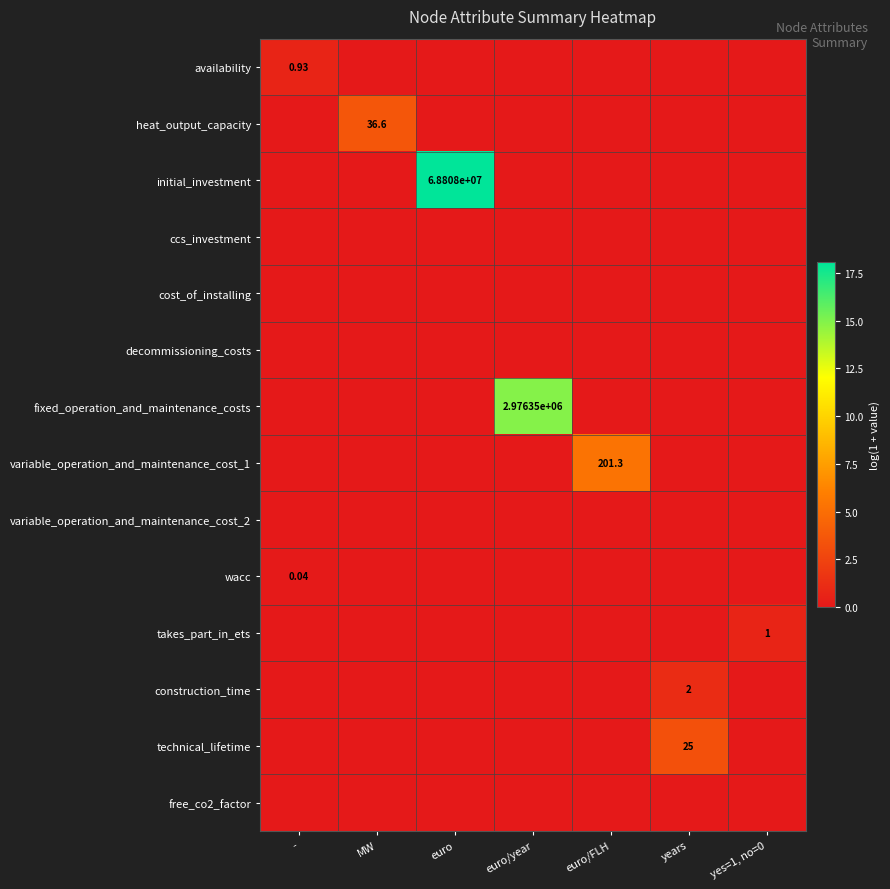

How many categories are shown in the chart?

7